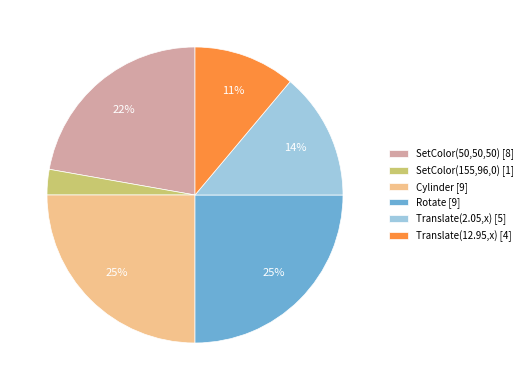

To the nearest percent, what is the average slice percentage?

17%